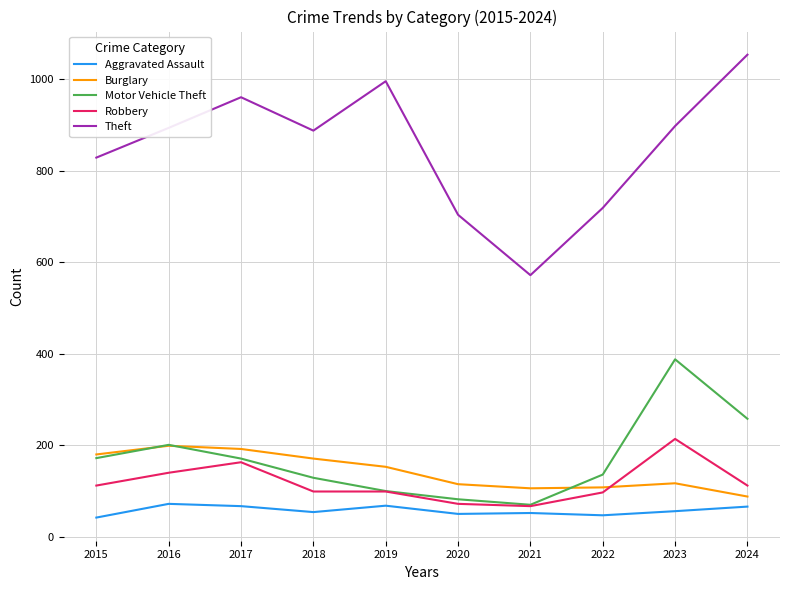

What are all the series names shown in the legend?

Aggravated Assault, Burglary, Motor Vehicle Theft, Robbery, Theft